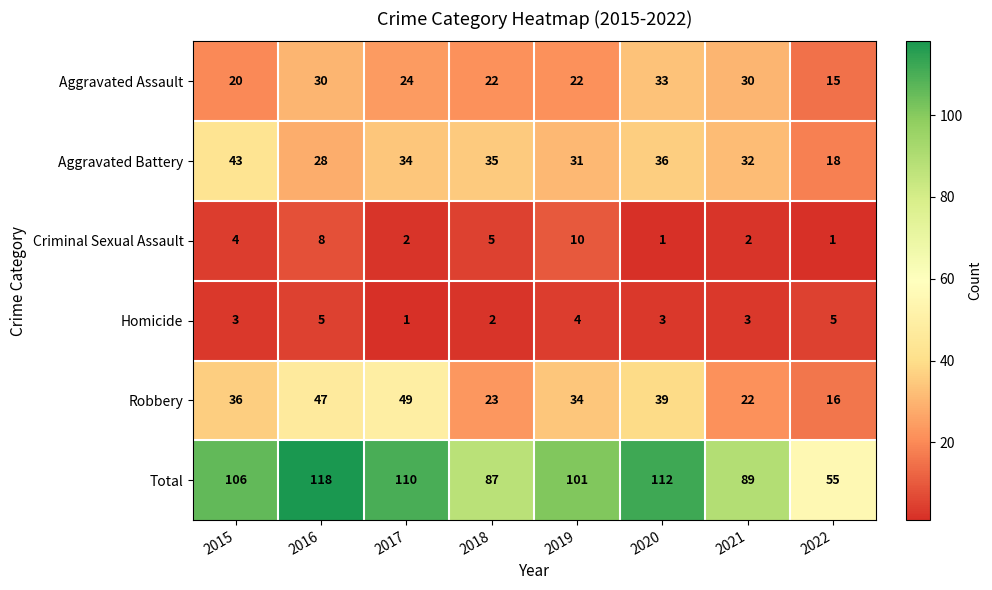

Where does the Aggravated Battery series first go above 34?

2015